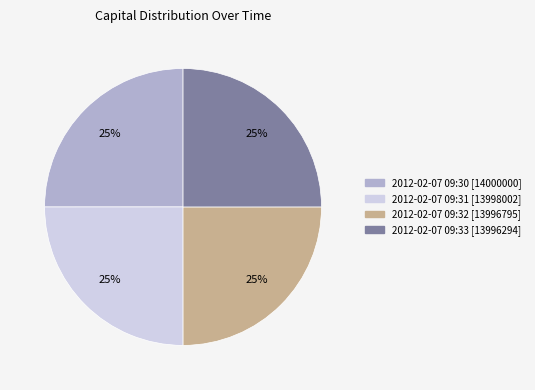

The 2012-02-07 09:32 slice represents 25% of the pie. True or false?

True